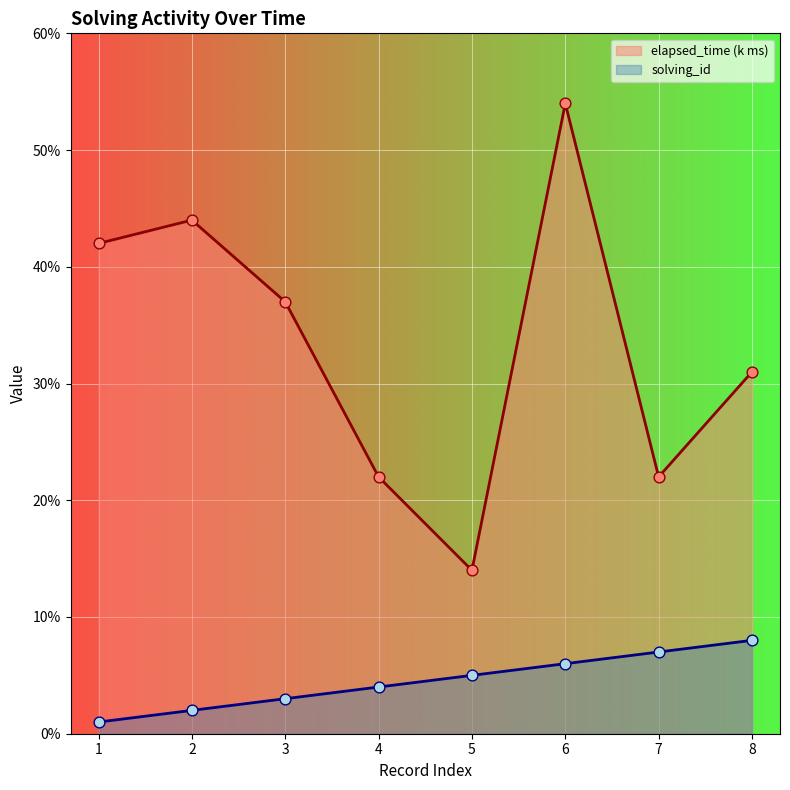

At which category is the sum across all series the highest?

6